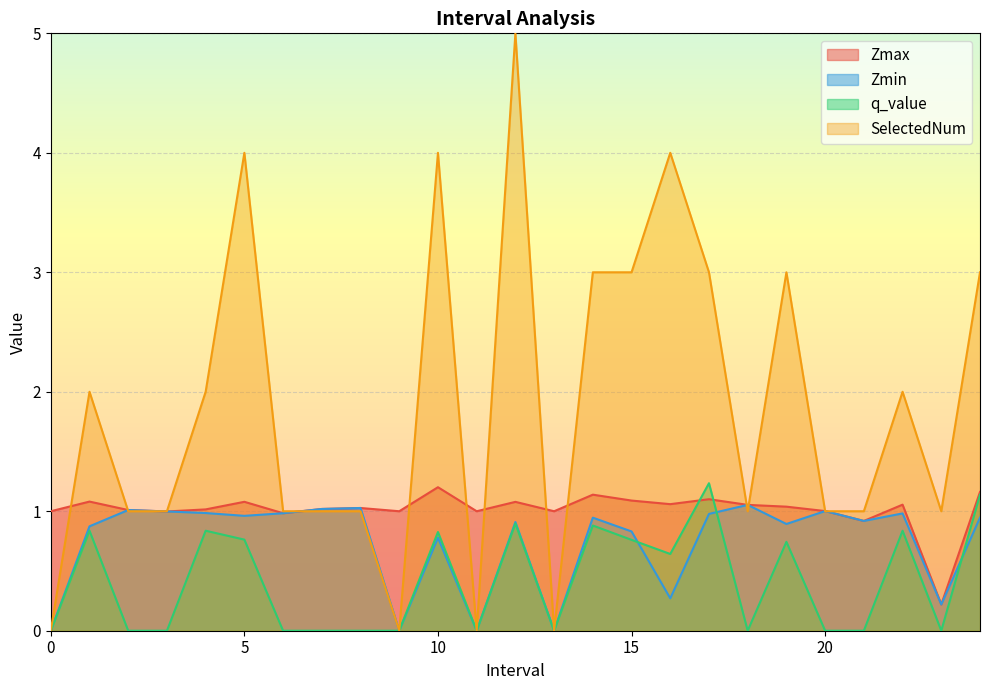

Which category has the lowest value in the Zmax series?

23.0